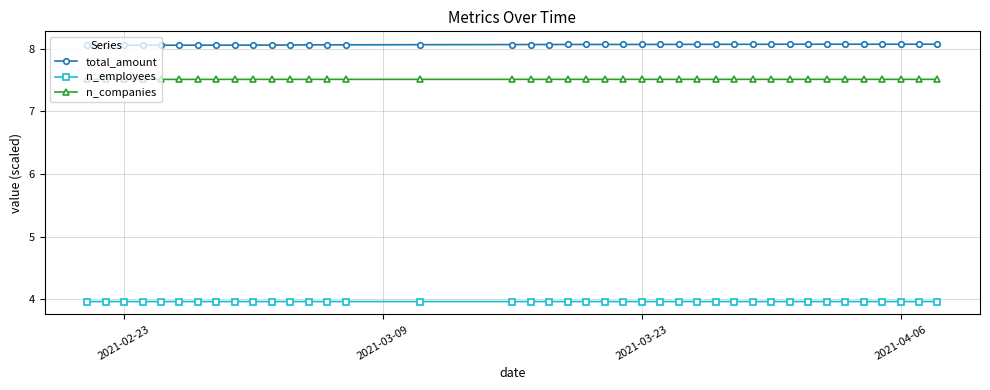

True or false: n_companies and total_amount intersect in this chart.

False